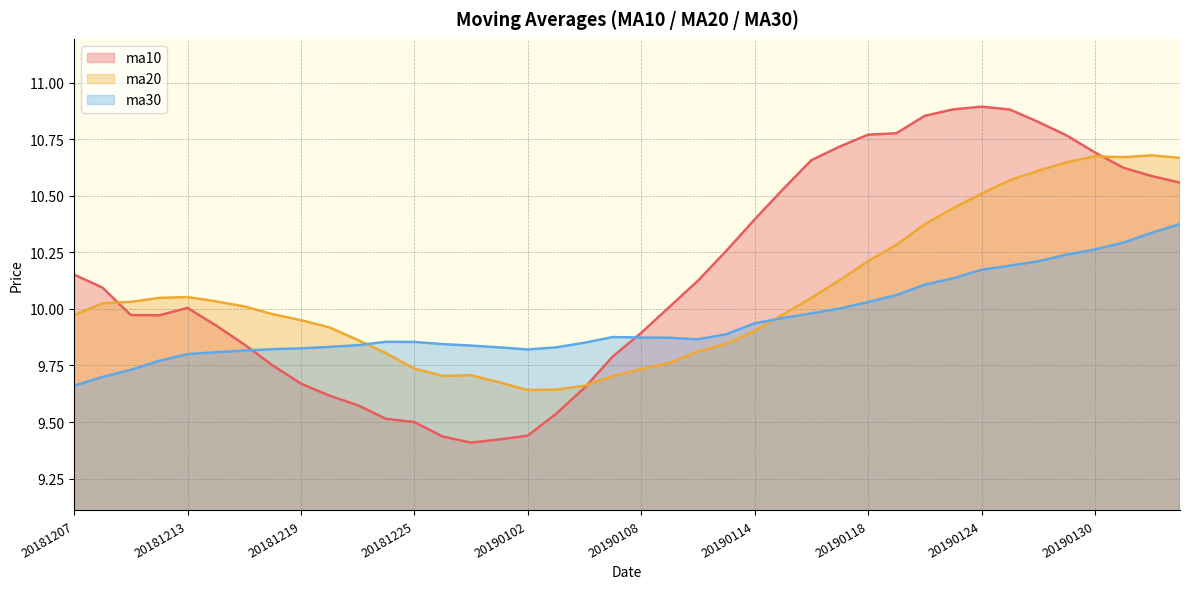

At 20181207, list the series in order from smallest to largest.

ma30, ma20, ma10